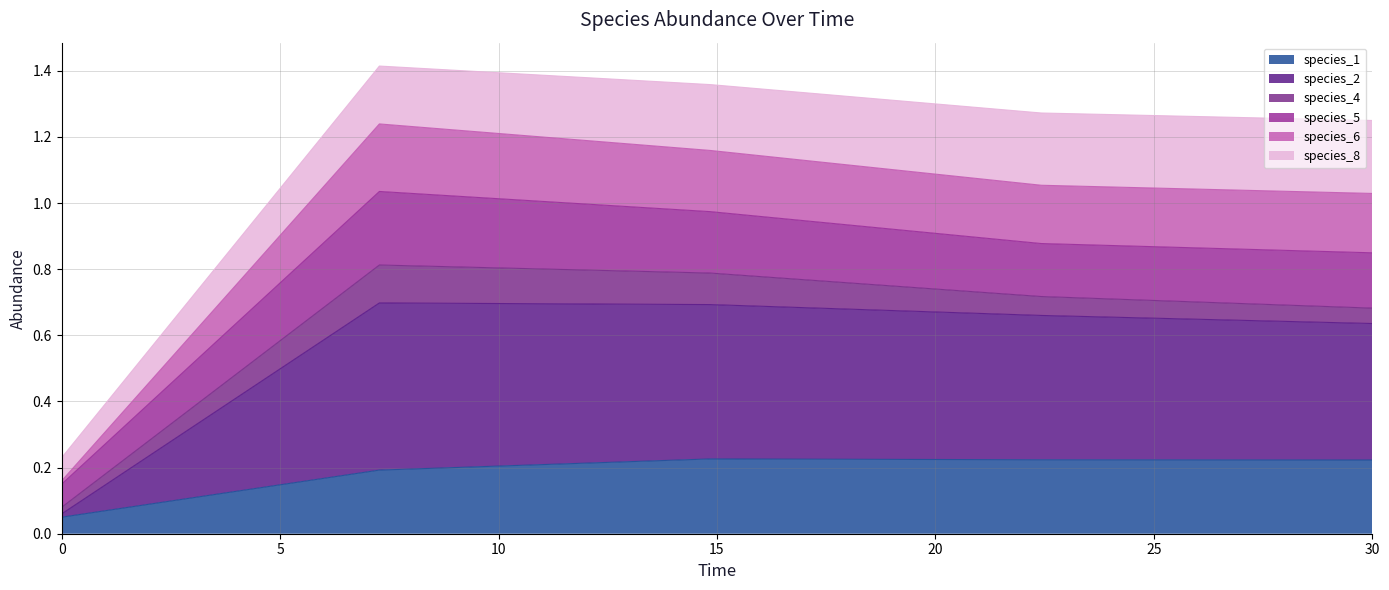

Which category has the highest value in the species_6 series?

7.272727272727273